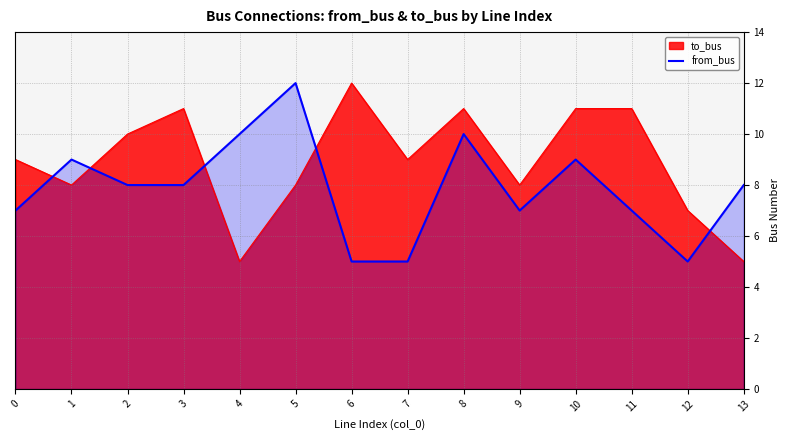

The chart shows a value of 2 at 2. True or false?

False